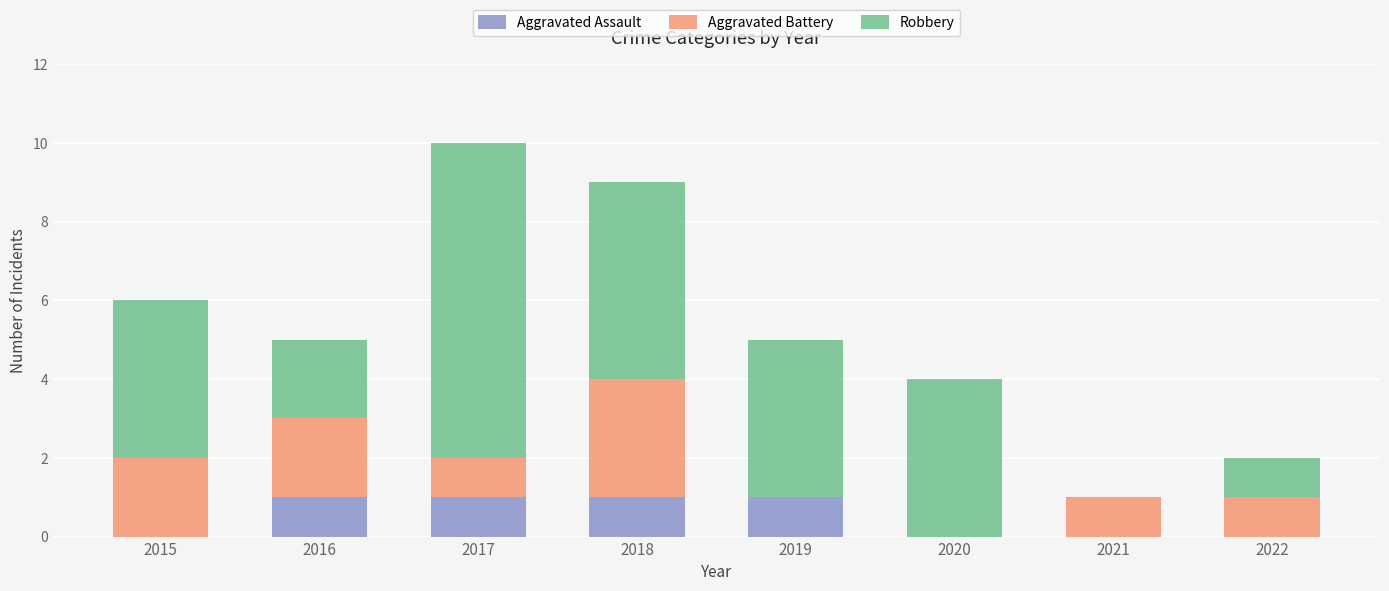

What is the sum of all Aggravated Assault values?

4